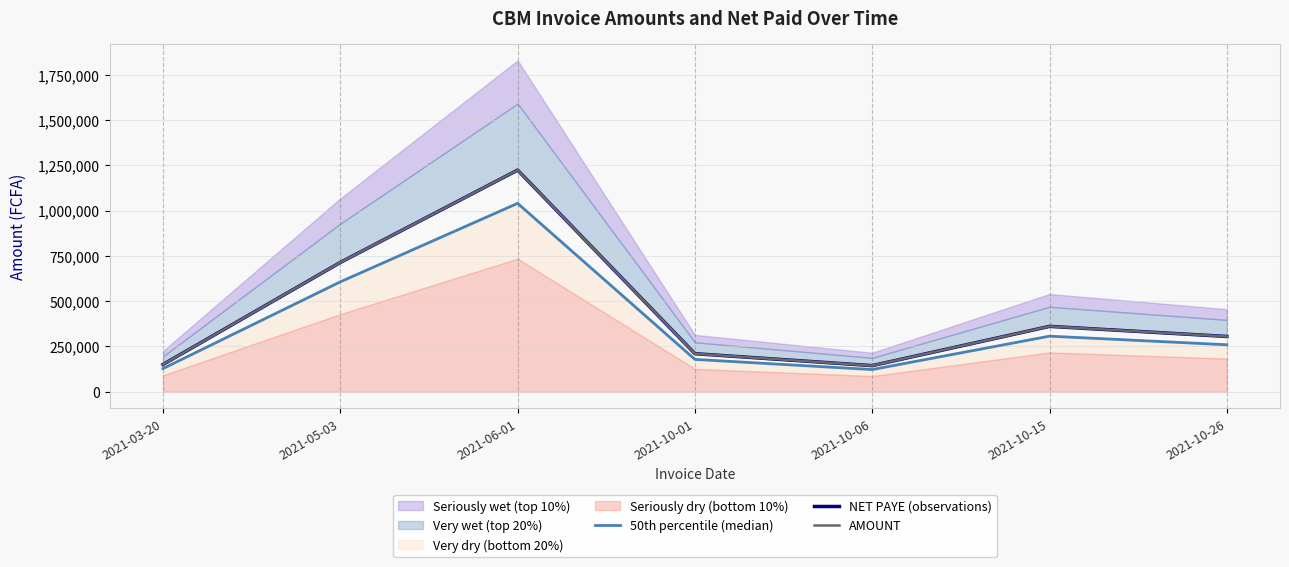

Does the chart display data point markers on the line(s)?

No